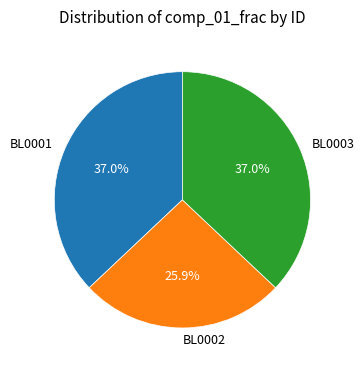

Is it true that BL0002 is 32% of the pie?

False